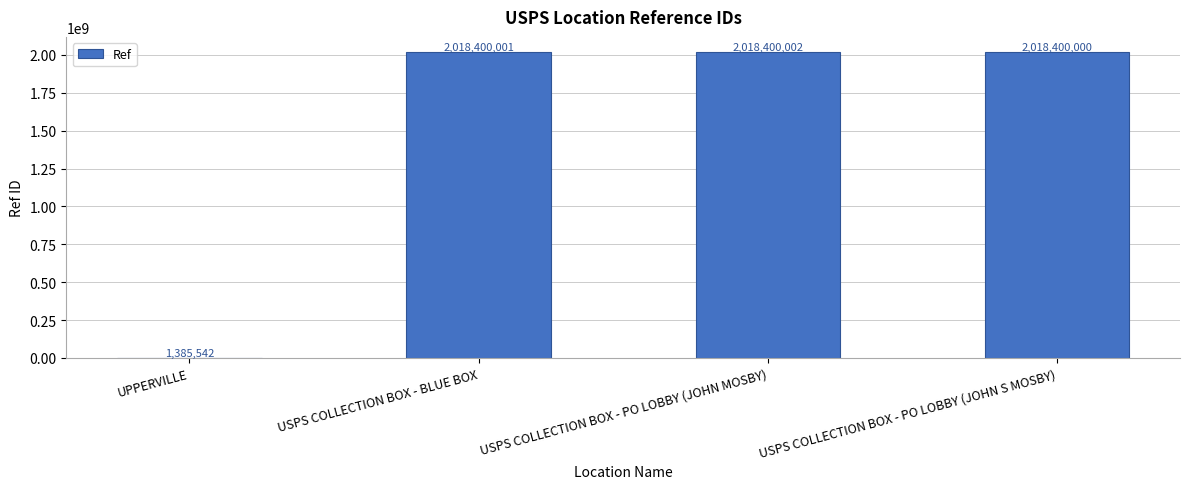

What is the sum of the values at USPS COLLECTION BOX - PO LOBBY (JOHN MOSBY) and USPS COLLECTION BOX - PO LOBBY (JOHN S MOSBY)?

4036800002